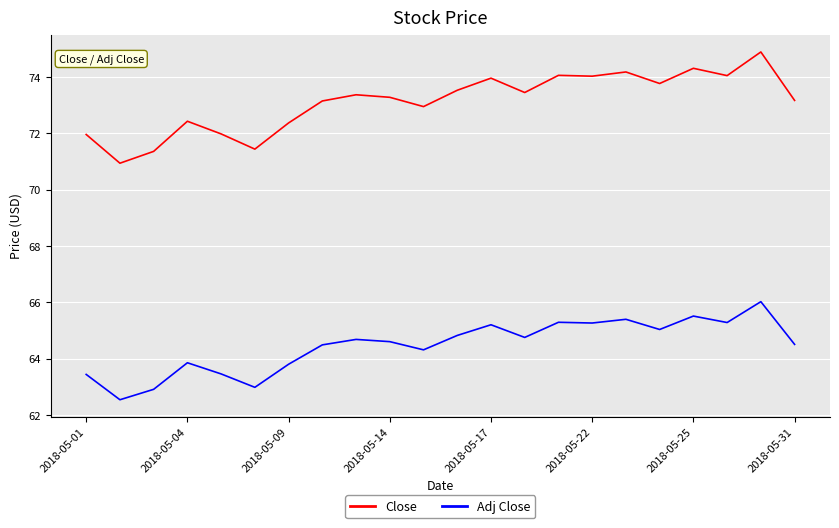

Which series has the largest range (max minus min)?

Close